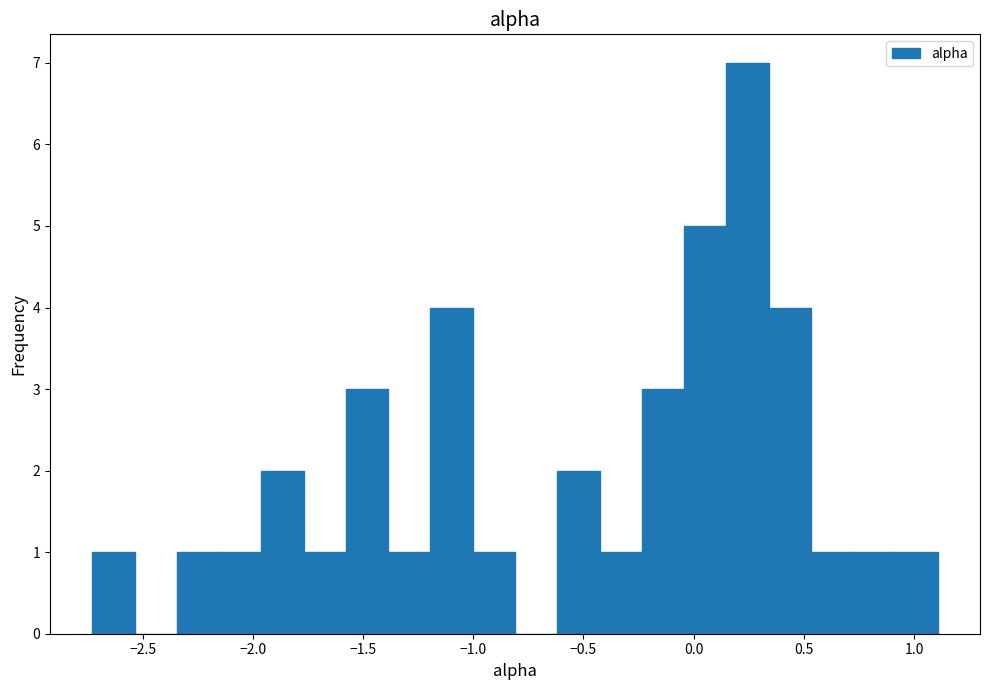

Around what value on the x-axis is the tallest bar? Give the approximate position of its centre, as read against the axis.

0.25